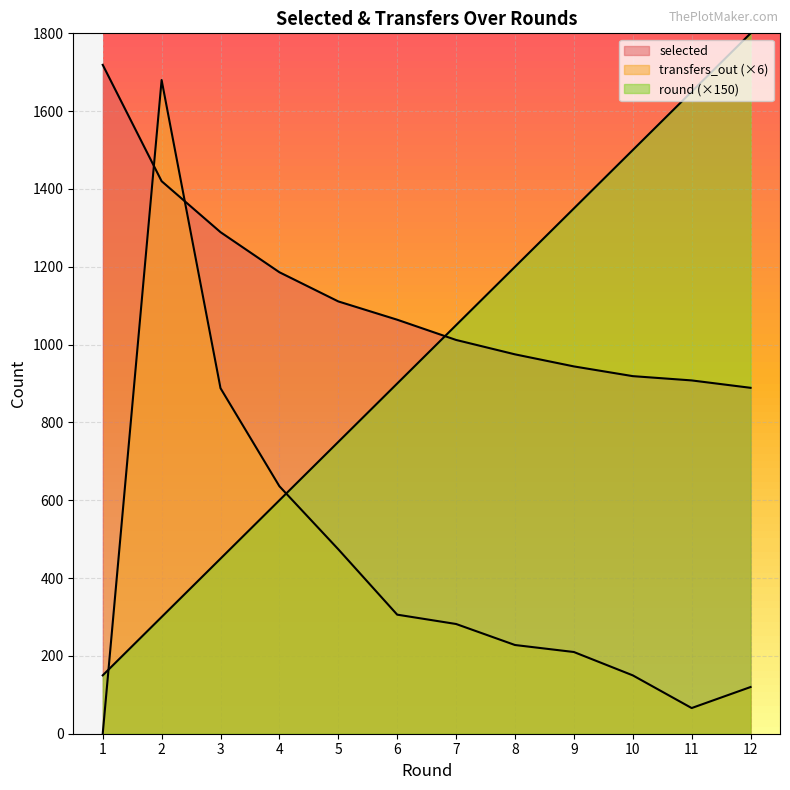

Rank the categories by round value from lowest to highest.

1, 2, 3, 4, 5, 6, 7, 8, 9, 10, 11, 12